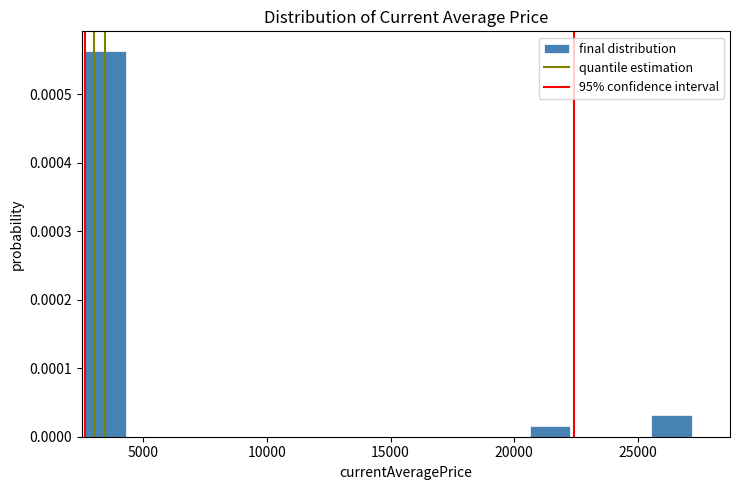

Around what value on the x-axis is the tallest bar? Give the approximate position of its centre, as read against the axis.

3500